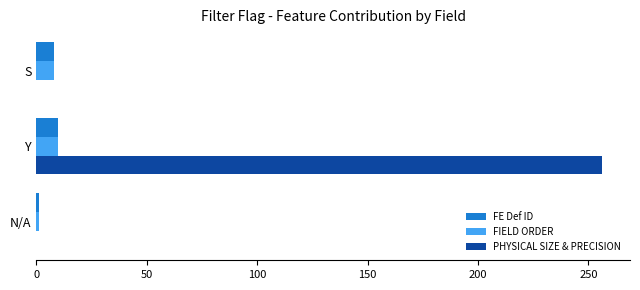

Is it true that PHYSICAL SIZE & PRECISION equals 119 at N/A?

False